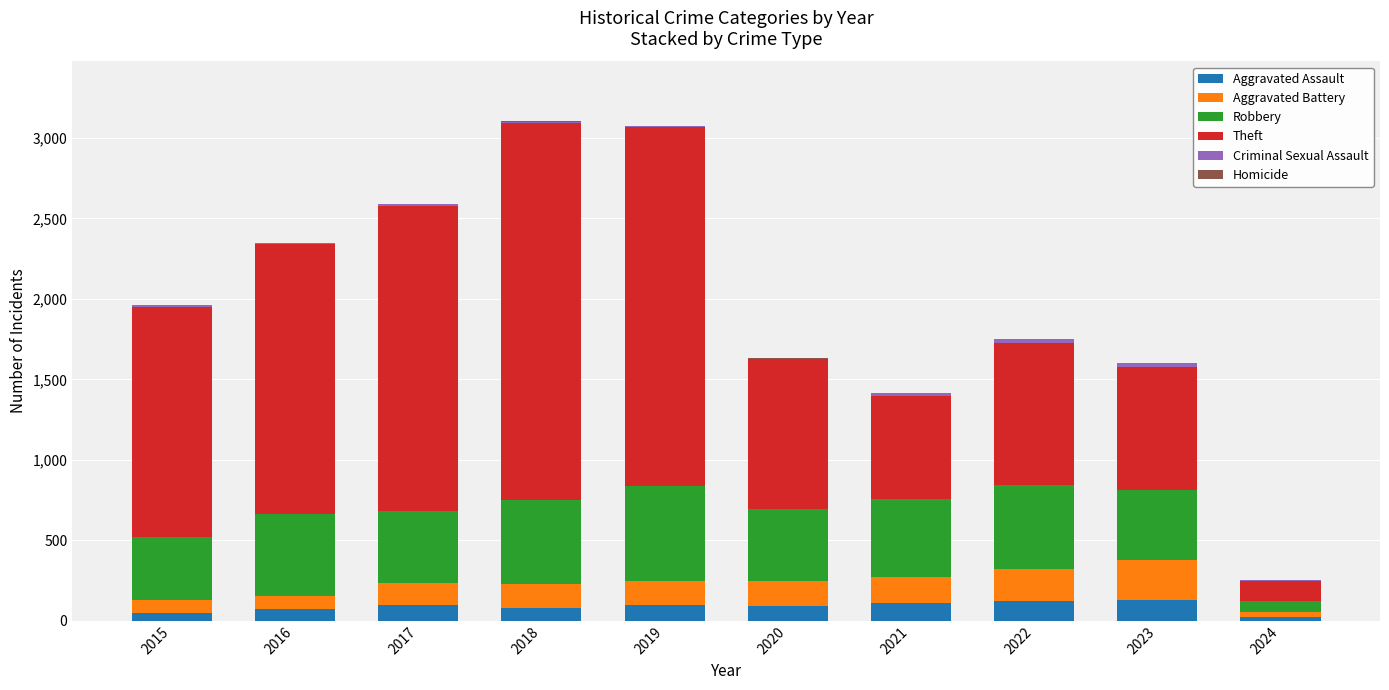

What is the highest value of the Aggravated Assault series?

130